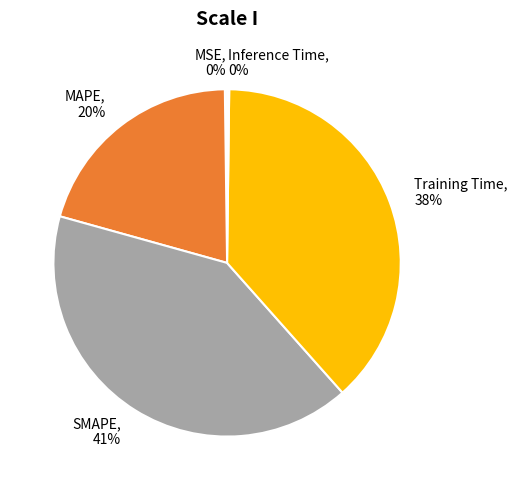

Which category has the biggest portion of the pie?

SMAPE